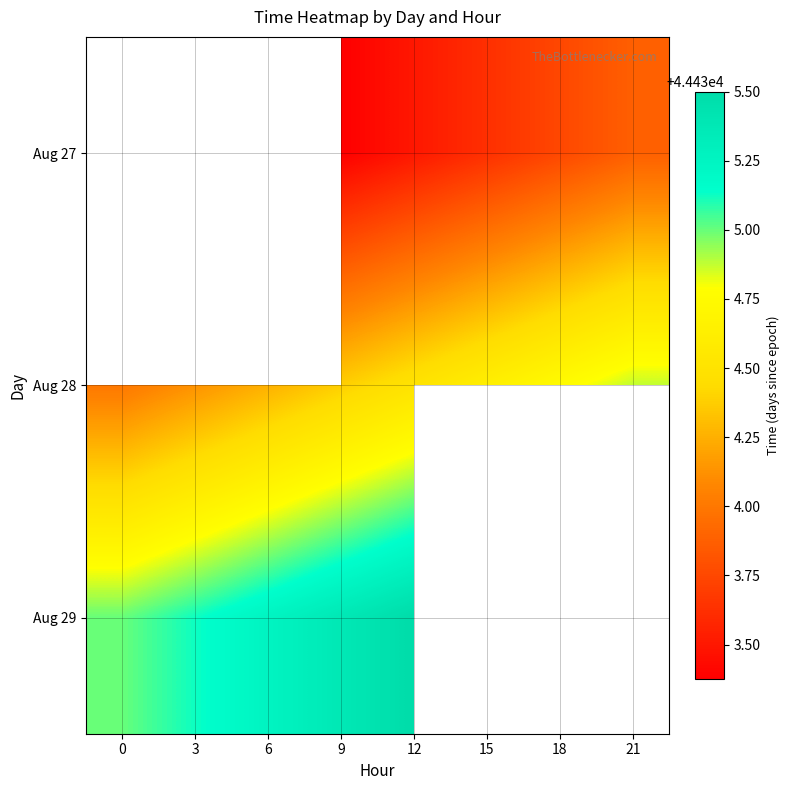

Which series has the largest range (max minus min)?

Aug 28